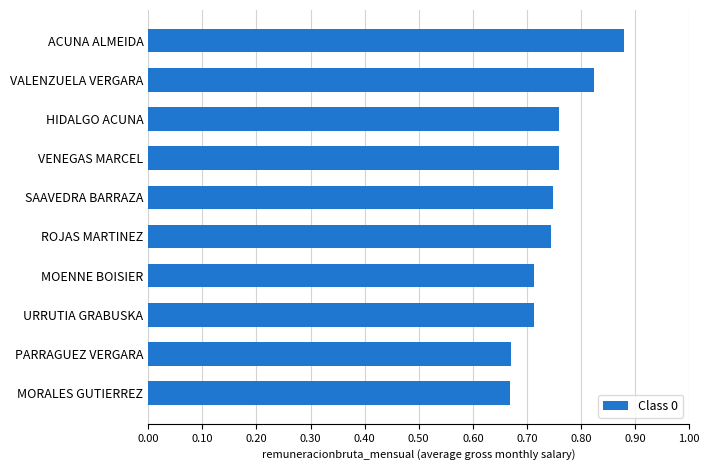

True or false: the data shows 0.3 at VALENZUELA VERGARA.

False